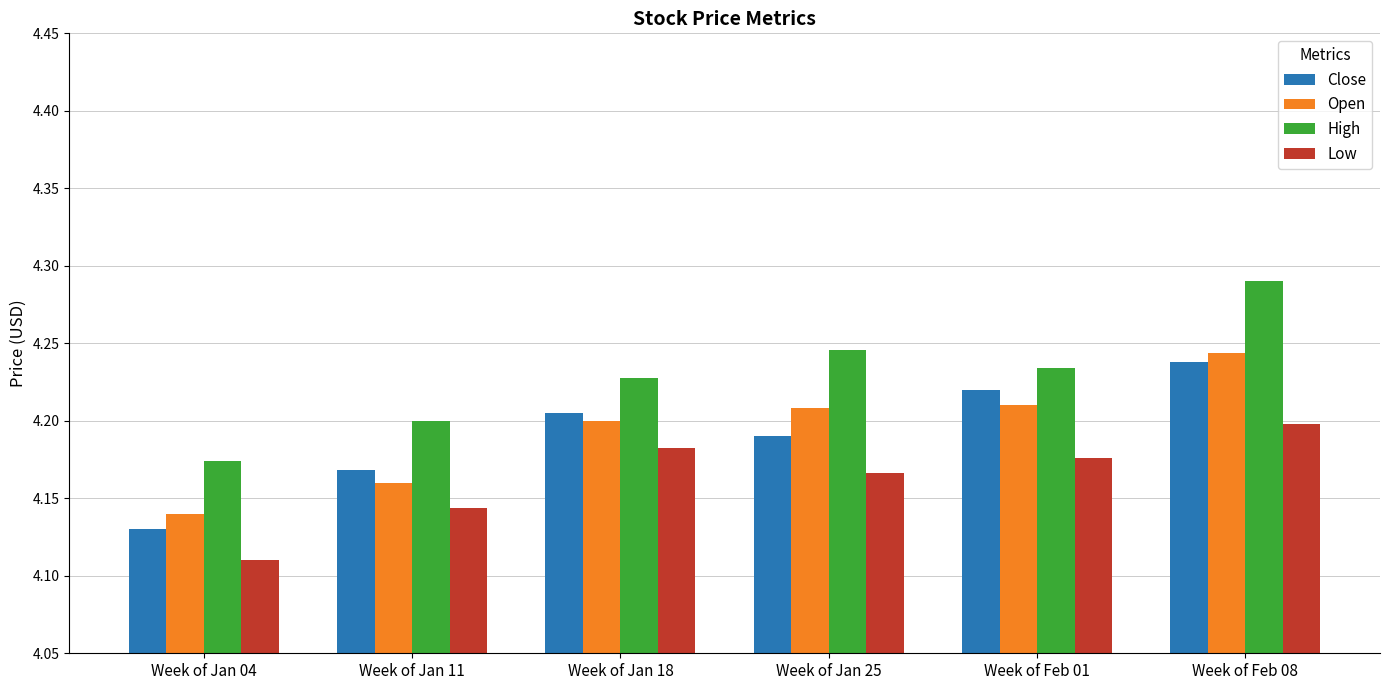

Does the chart contain any negative values?

No